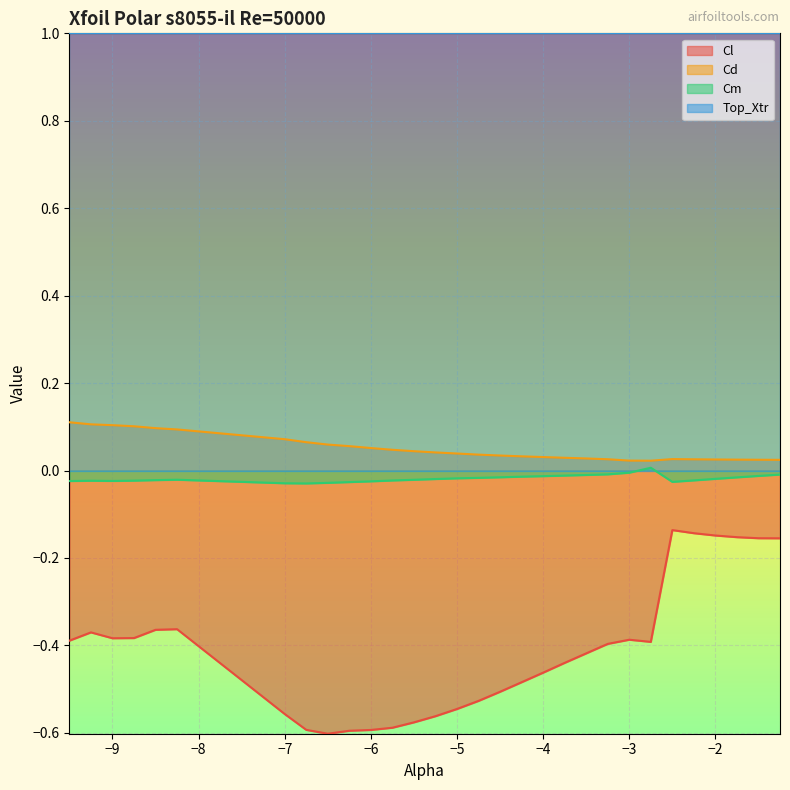

List the labels in order of Cl value, largest first.

-2.5, -2.25, -2.0, -1.75, -1.5, -1.25, -8.25, -8.5, -9.25, -8.75, -9.0, -3.0, -9.5, -2.75, -3.25, -3.5, -3.75, -4.0, -4.25, -4.5, -4.75, -5.0, -7.0, -5.25, -5.5, -5.75, -6.75, -6.0, -6.25, -6.5